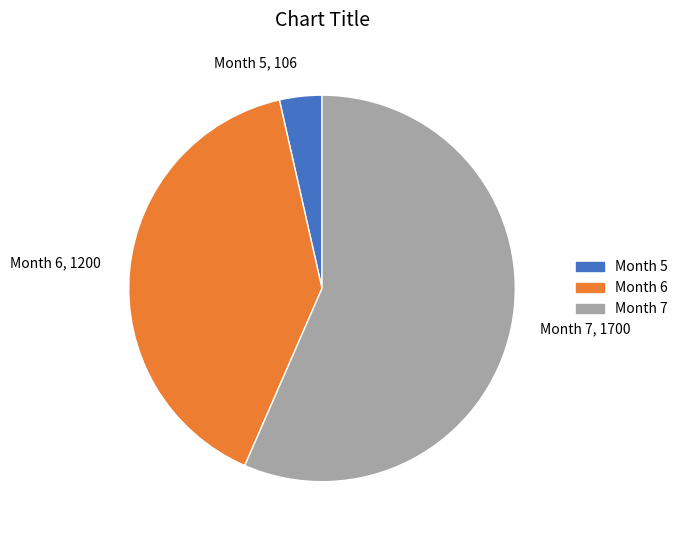

Is there any slice that represents more than half of the pie?

Yes